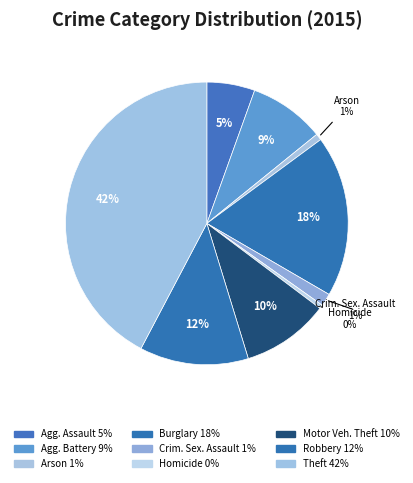

How many slices are in this pie chart?

9